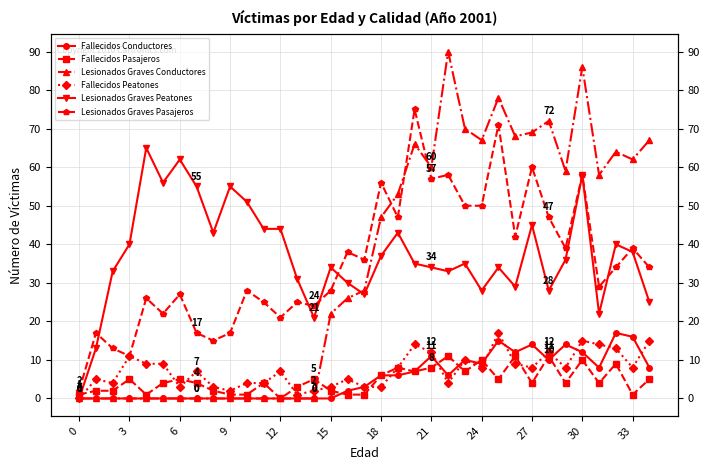

What value does the Lesionados Graves Conductores series have at 33, to the nearest 10?

60